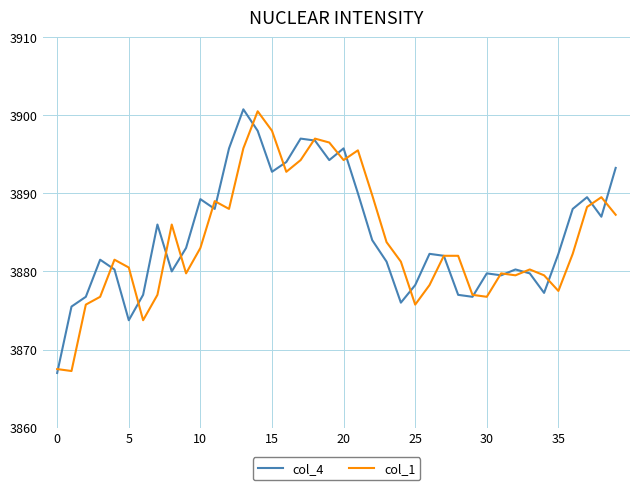

What is the lowest value of the col_4 series?

3867.0